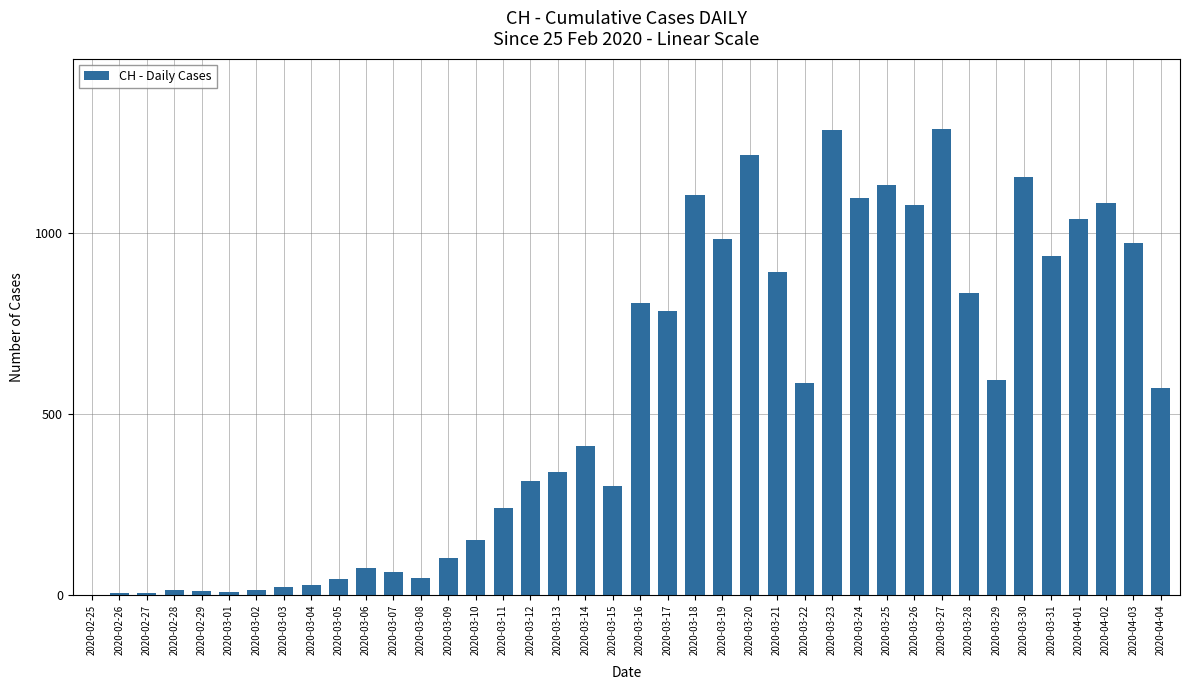

How many categories are shown in the chart?

40